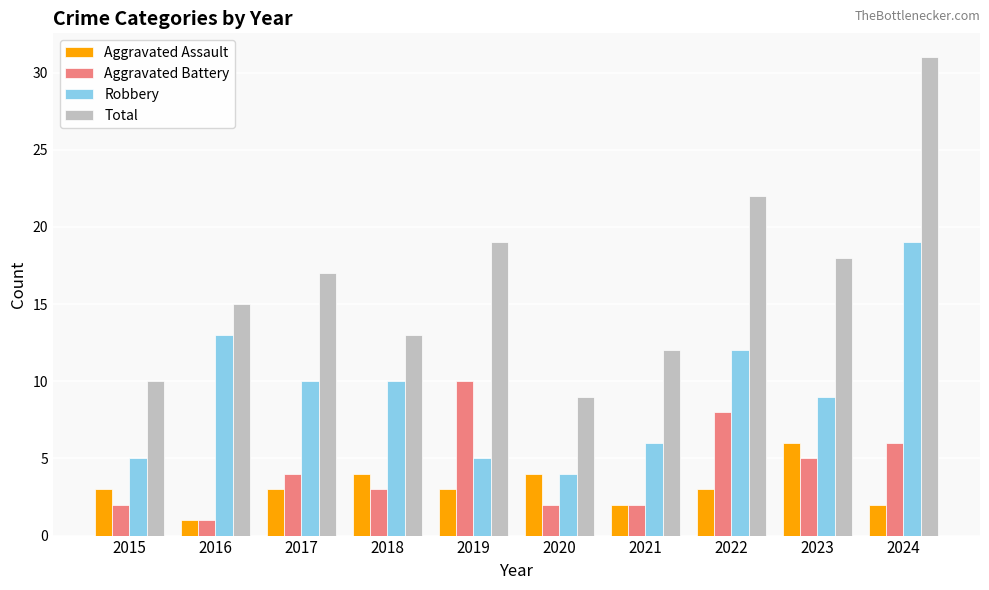

What are all the series names shown in the legend?

Aggravated Assault, Aggravated Battery, Robbery, Total